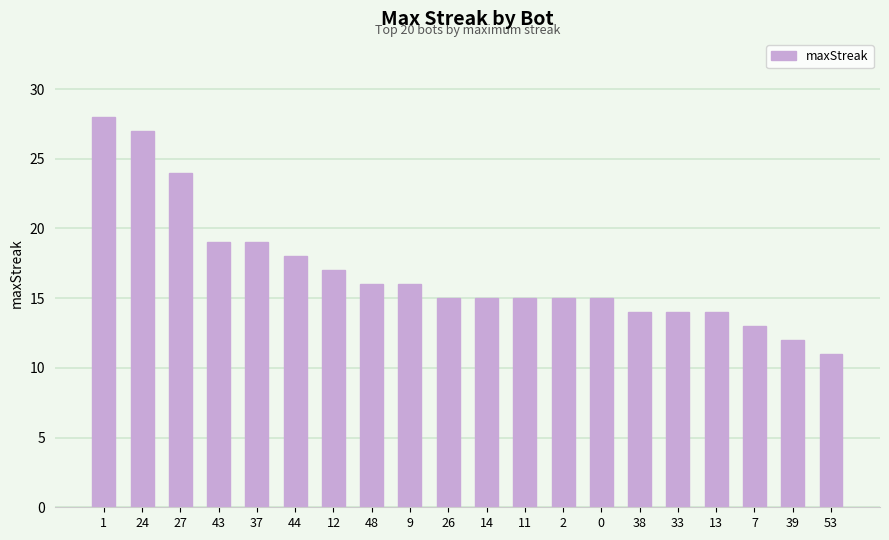

Reading left to right, what are all the values shown in this chart?

28	27	24	19	19	18	17	16	16	15	15	15	15	15	14	14	14	13	12	11